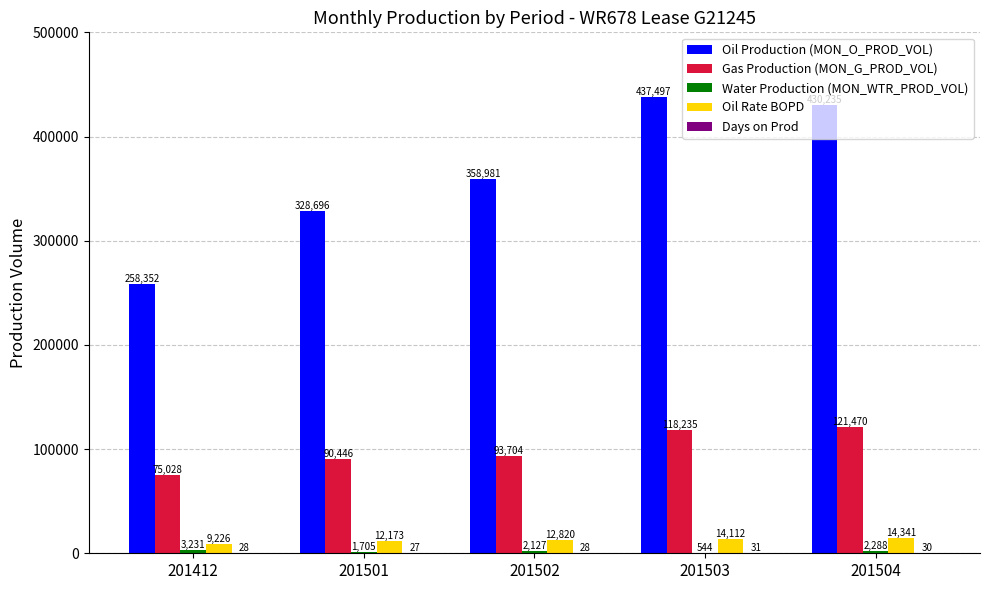

Read the Gas Production (MON_G_PROD_VOL) value at 201503.

118235